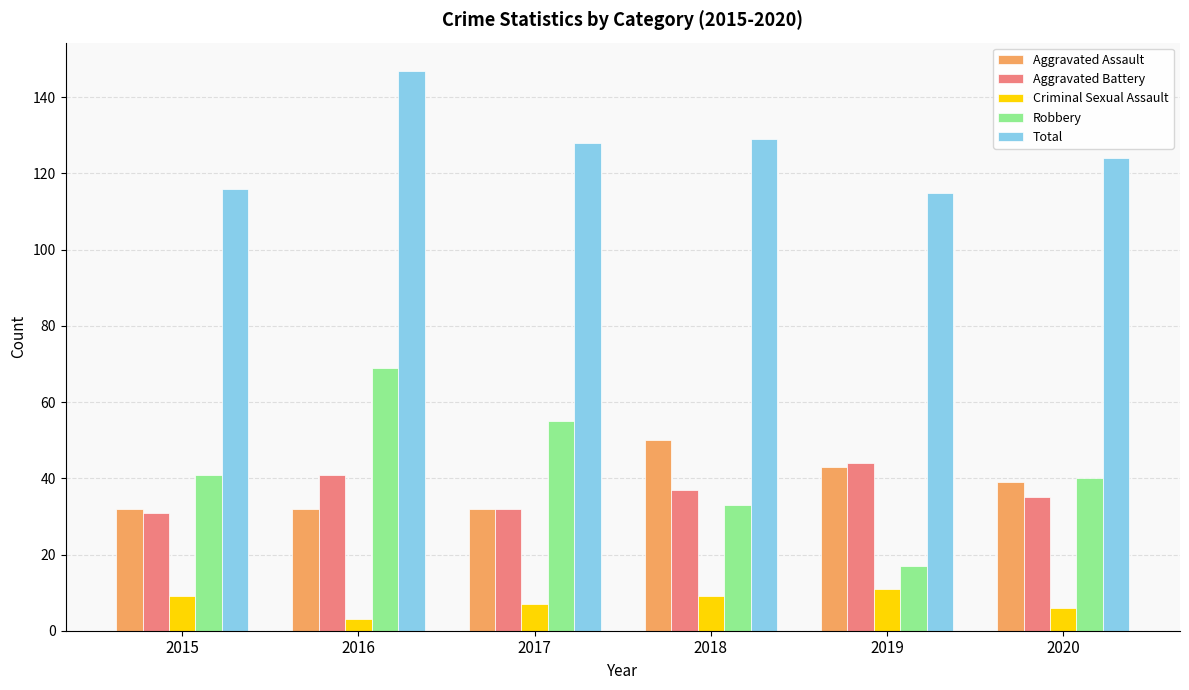

Which series has the largest total across all categories?

Total